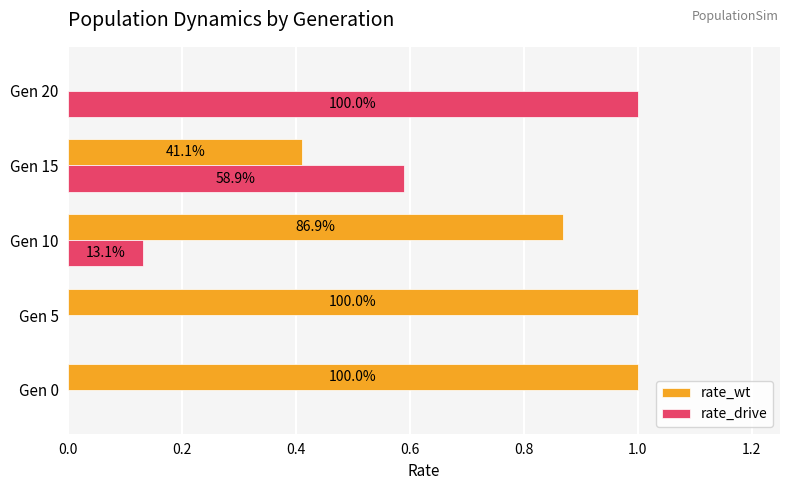

What are all the series names shown in the legend?

rate_wt, rate_drive